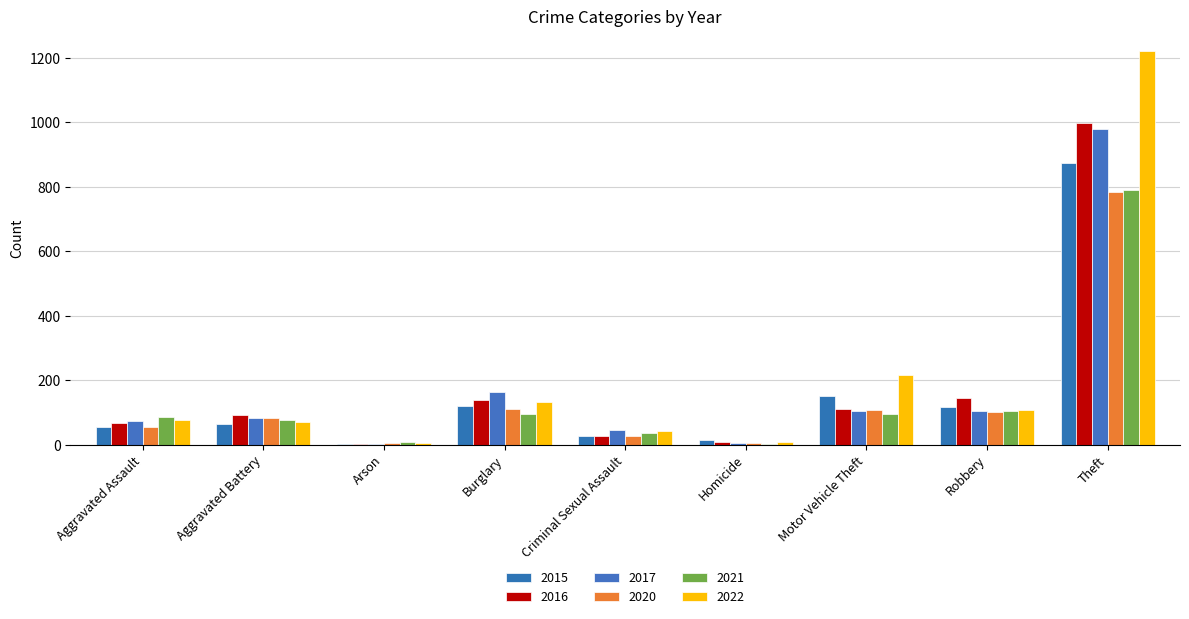

Rank the categories by 2015 value from lowest to highest.

Arson, Homicide, Criminal Sexual Assault, Aggravated Assault, Aggravated Battery, Robbery, Burglary, Motor Vehicle Theft, Theft